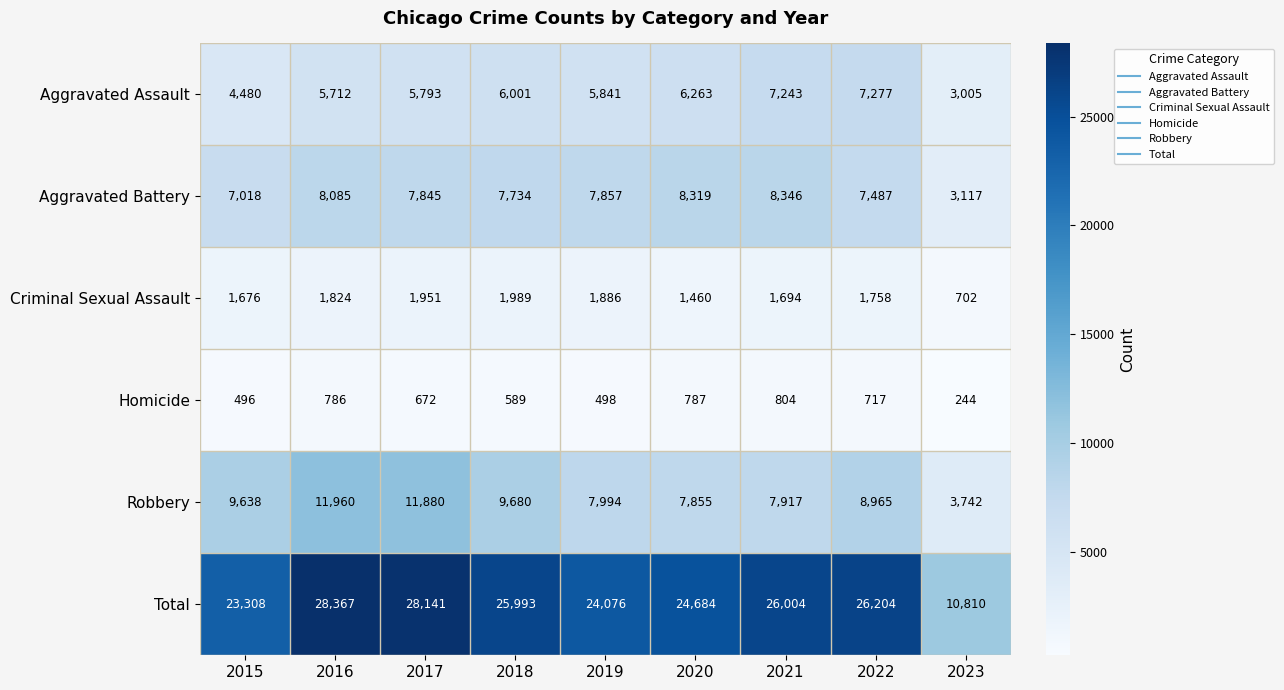

What is the sum of the Aggravated Battery values at 2016 and 2020?

16404